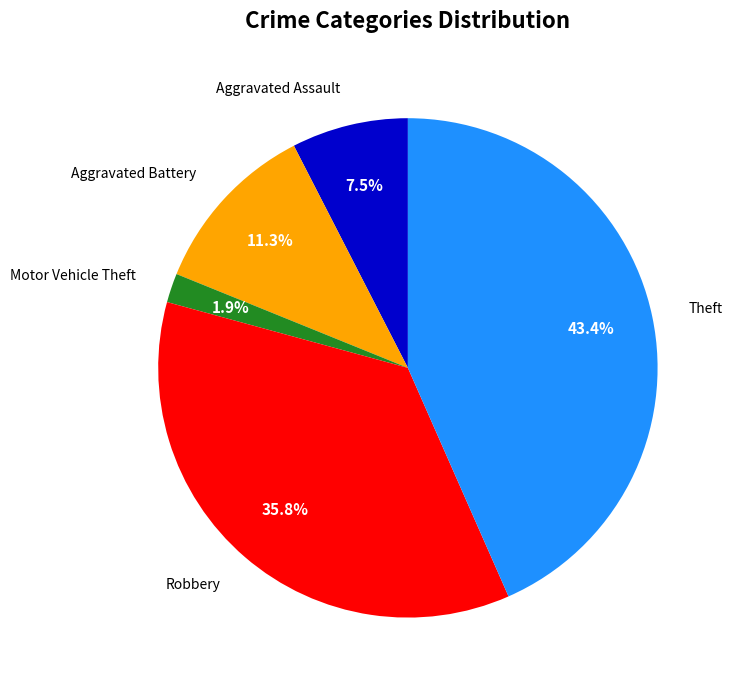

Is there any slice that represents more than half of the pie?

No